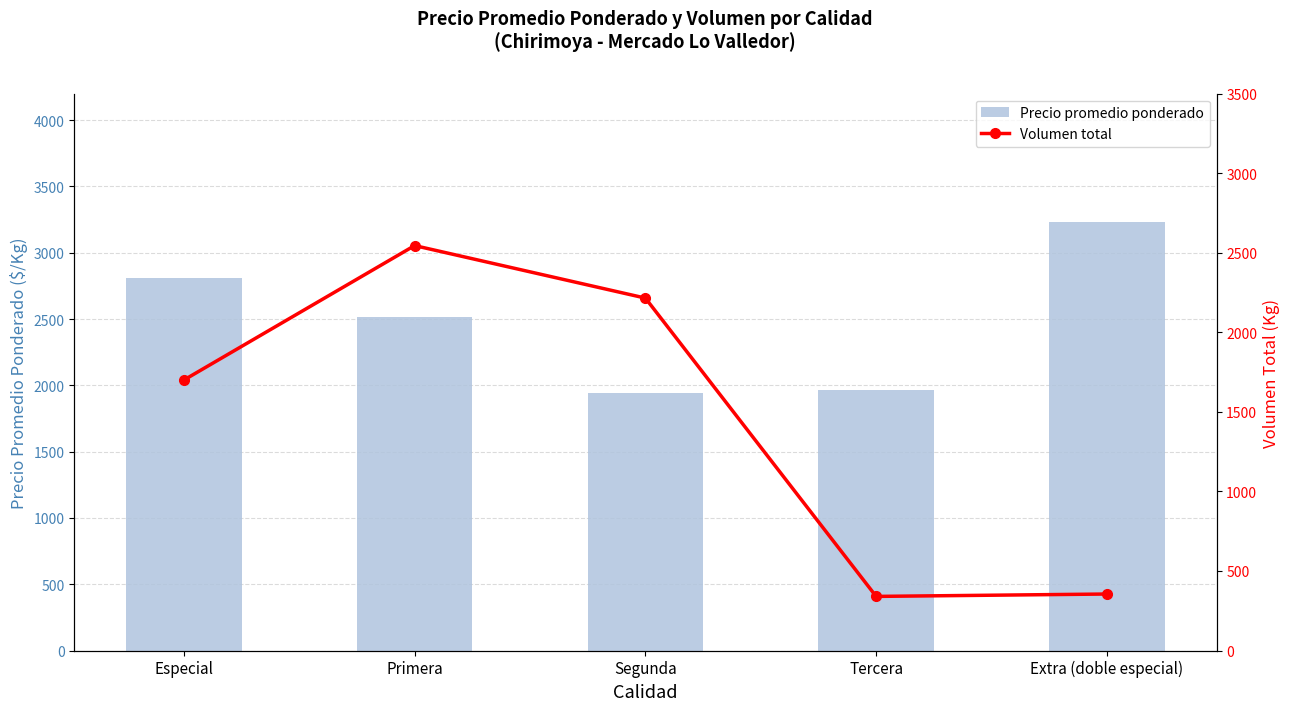

What is the value of the Precio promedio ponderado bar at the 3rd from the left?

1945